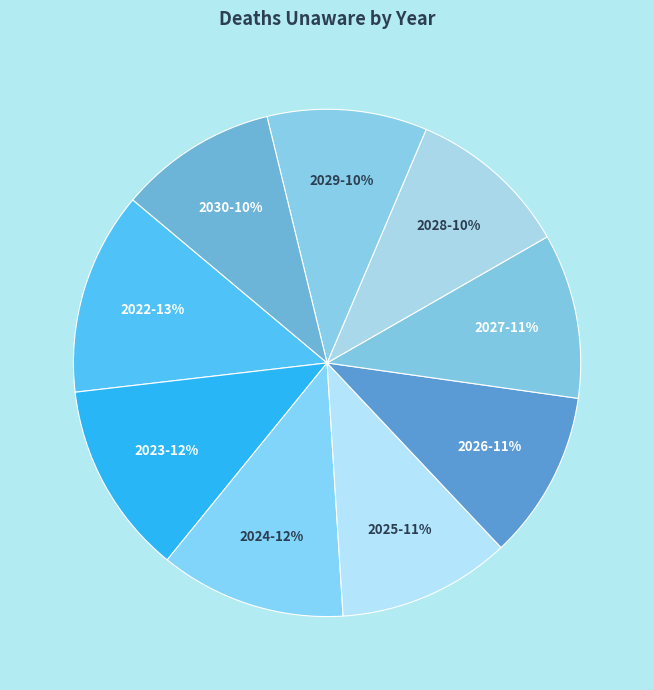

True or false: 2023 accounts for 12% of the total.

True